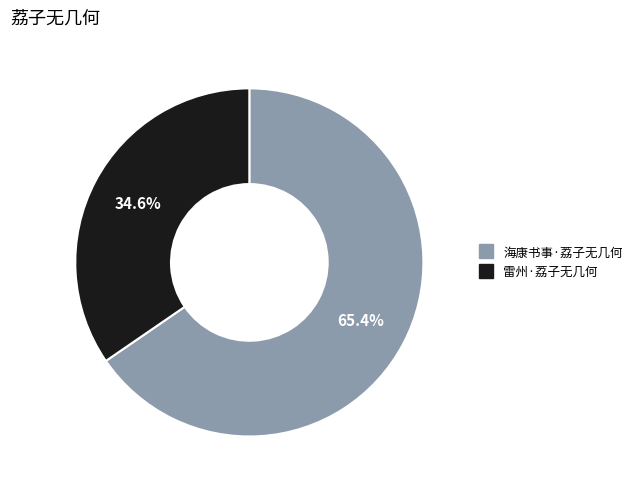

True or false: 海康书事·荔子无几何 accounts for 60% of the total.

False